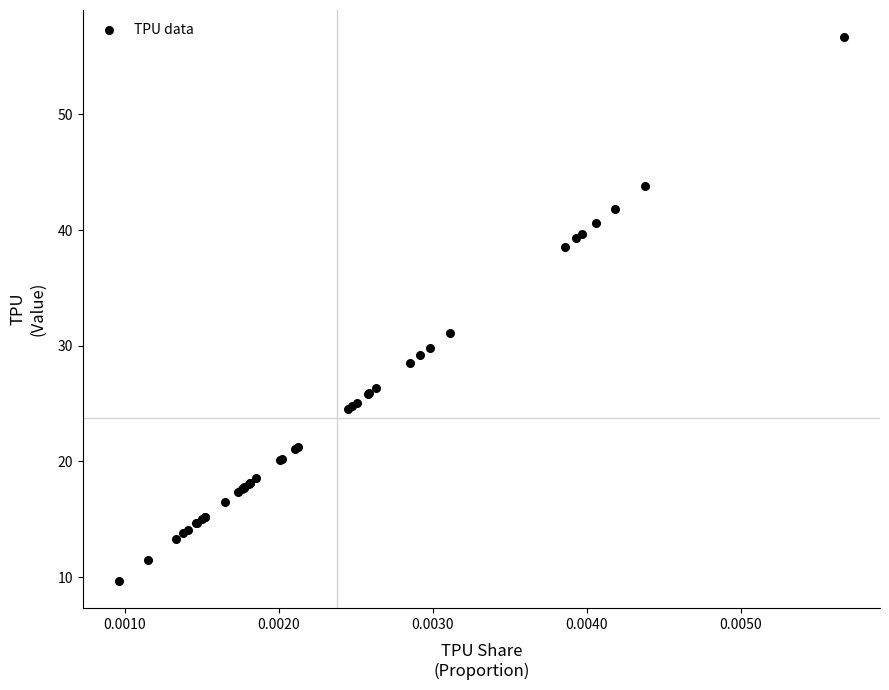

What Y value in the scatter plot is closest to 33?

31.1